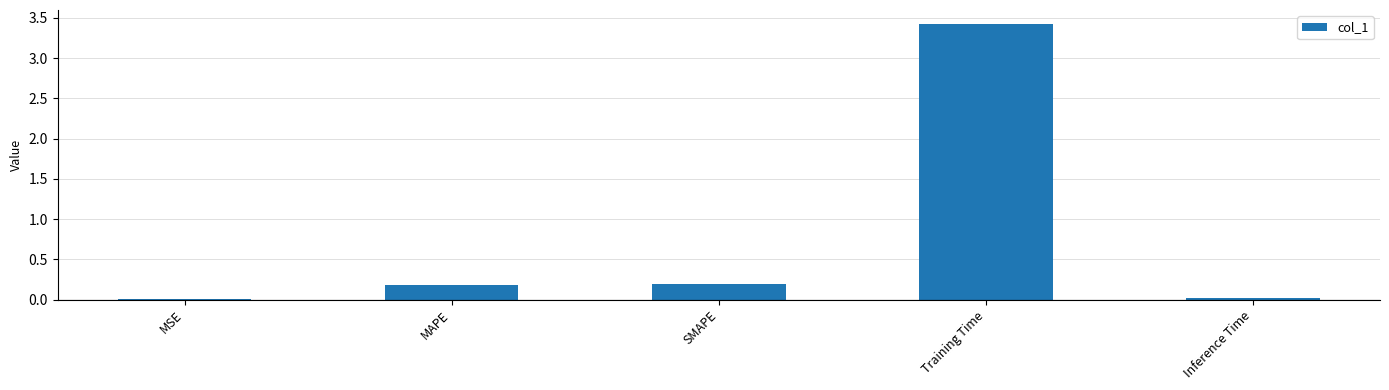

How many categories are shown in the chart?

5